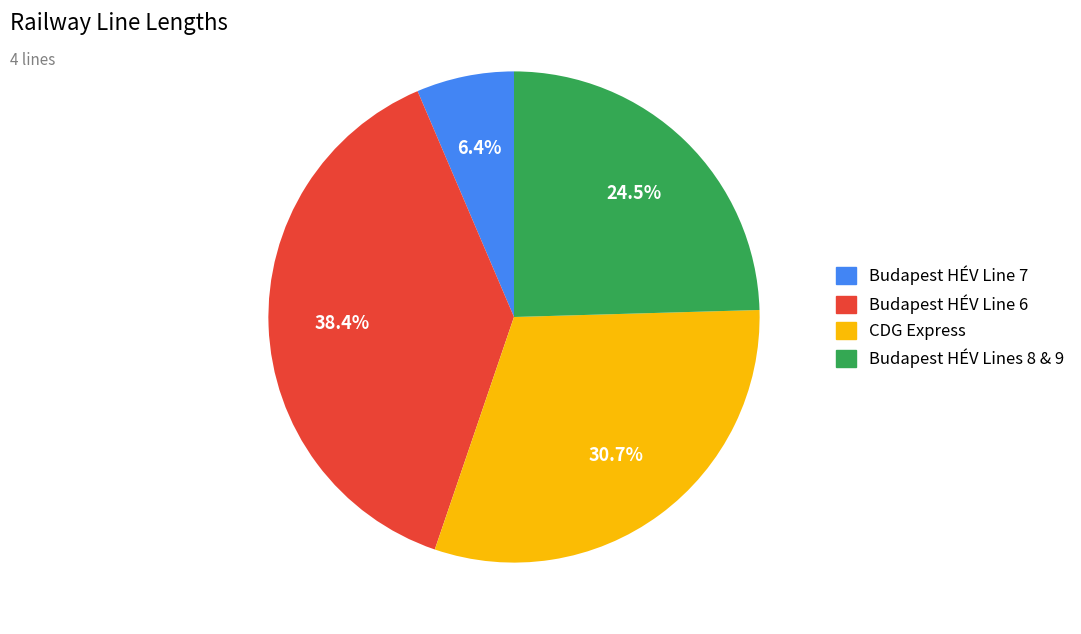

To the nearest percent, what percentage of the pie is CDG Express?

31%